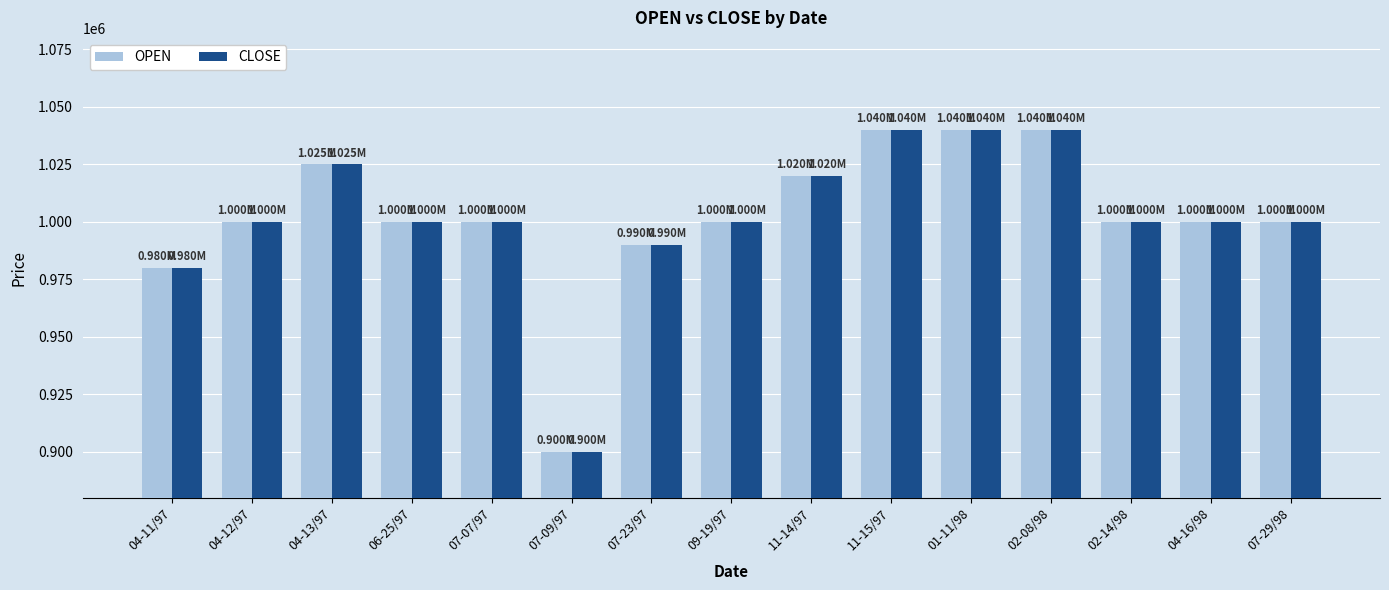

At how many categories does at least one series exceed 987793?

13